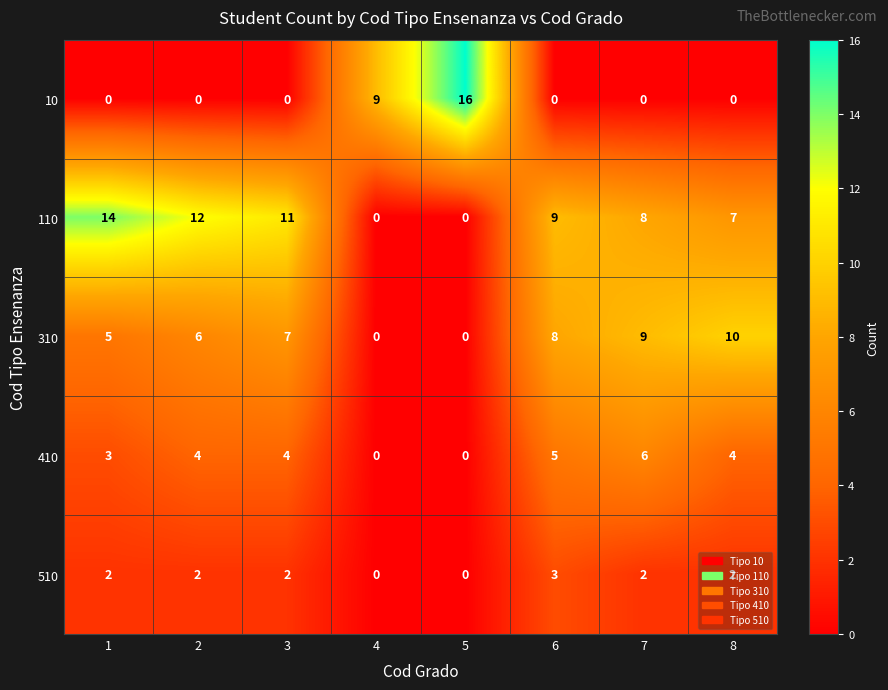

What is the total value across all series at 2?

24